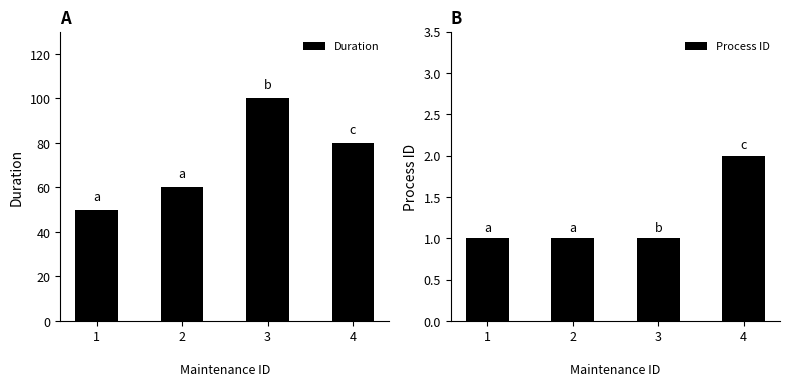

Between 1 and 2, which is larger?

2